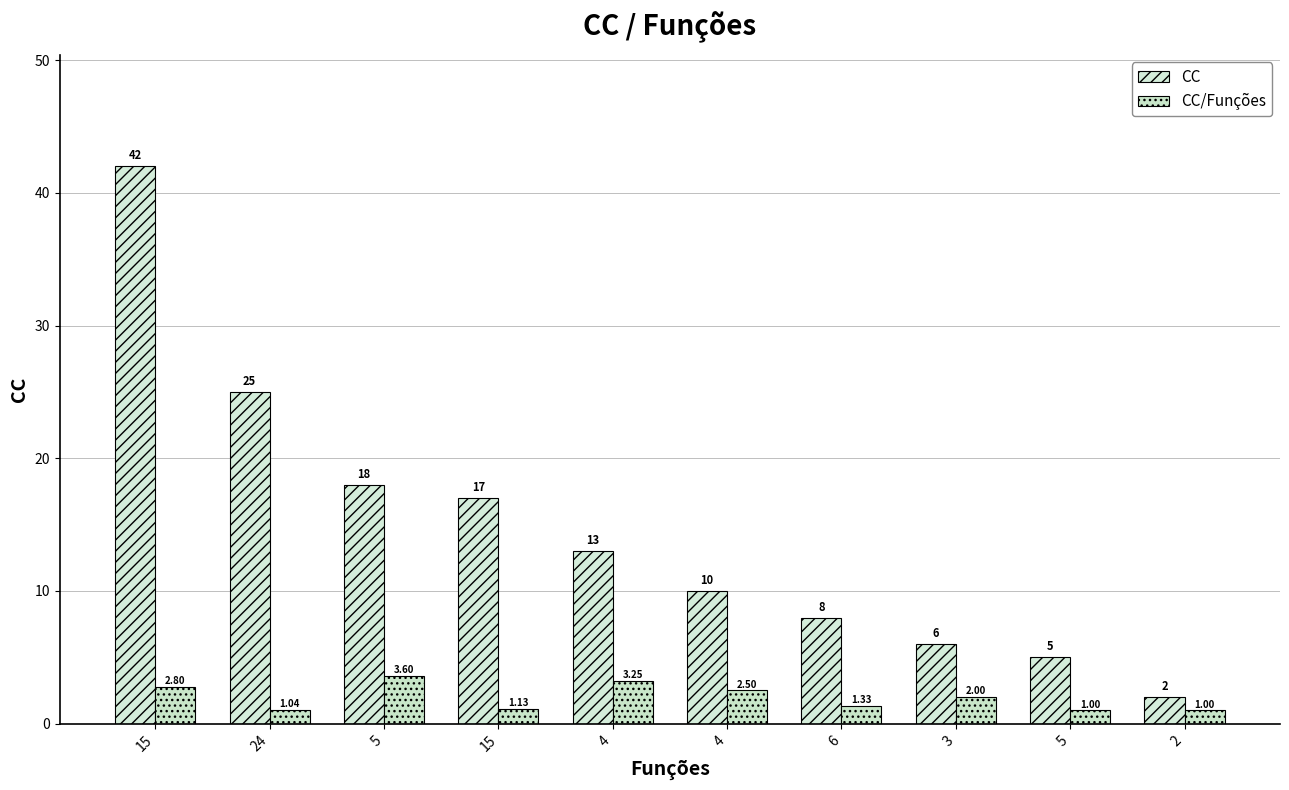

The value of CC at 2 is 2.0. True or false?

True